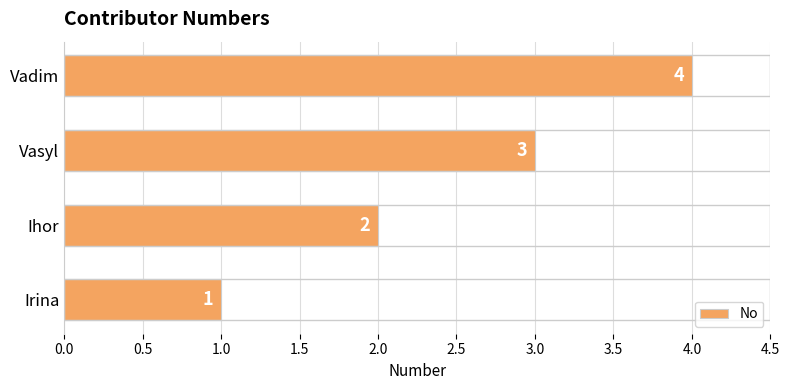

How many bars are there in total?

4